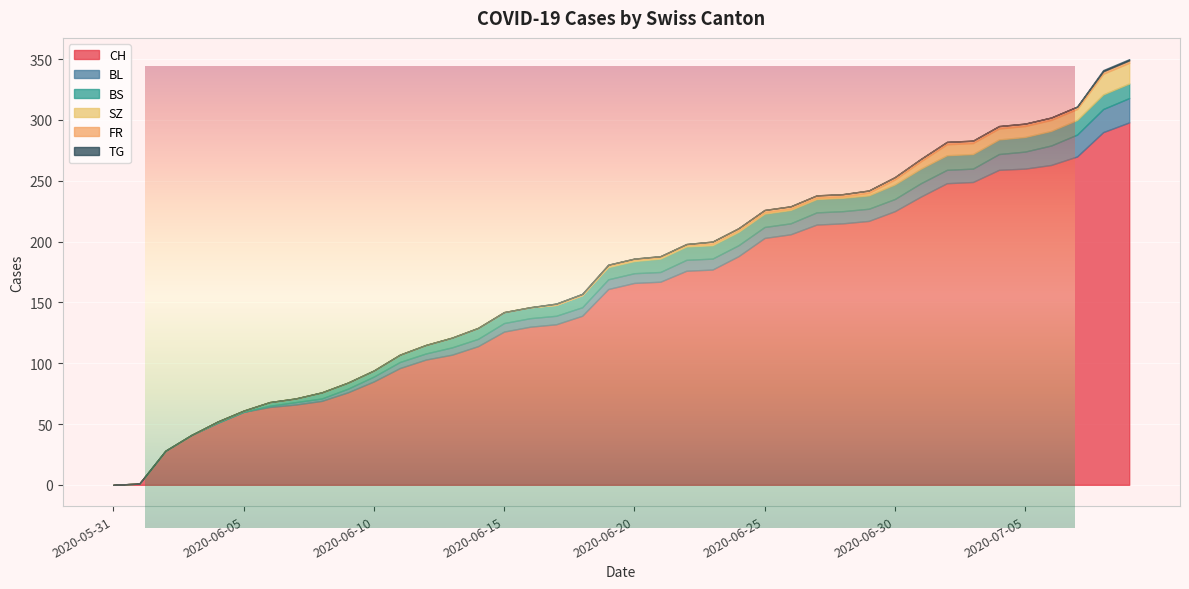

What is the label of the 16th point from the left?

2020-06-15